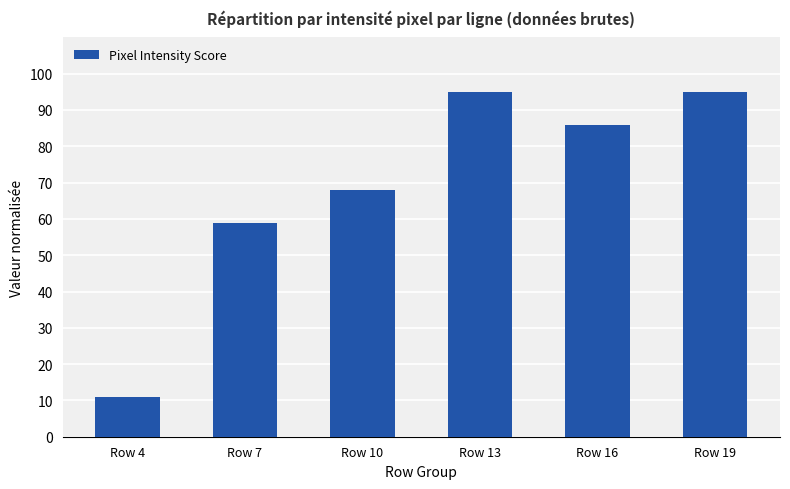

How many bars are there in total?

6